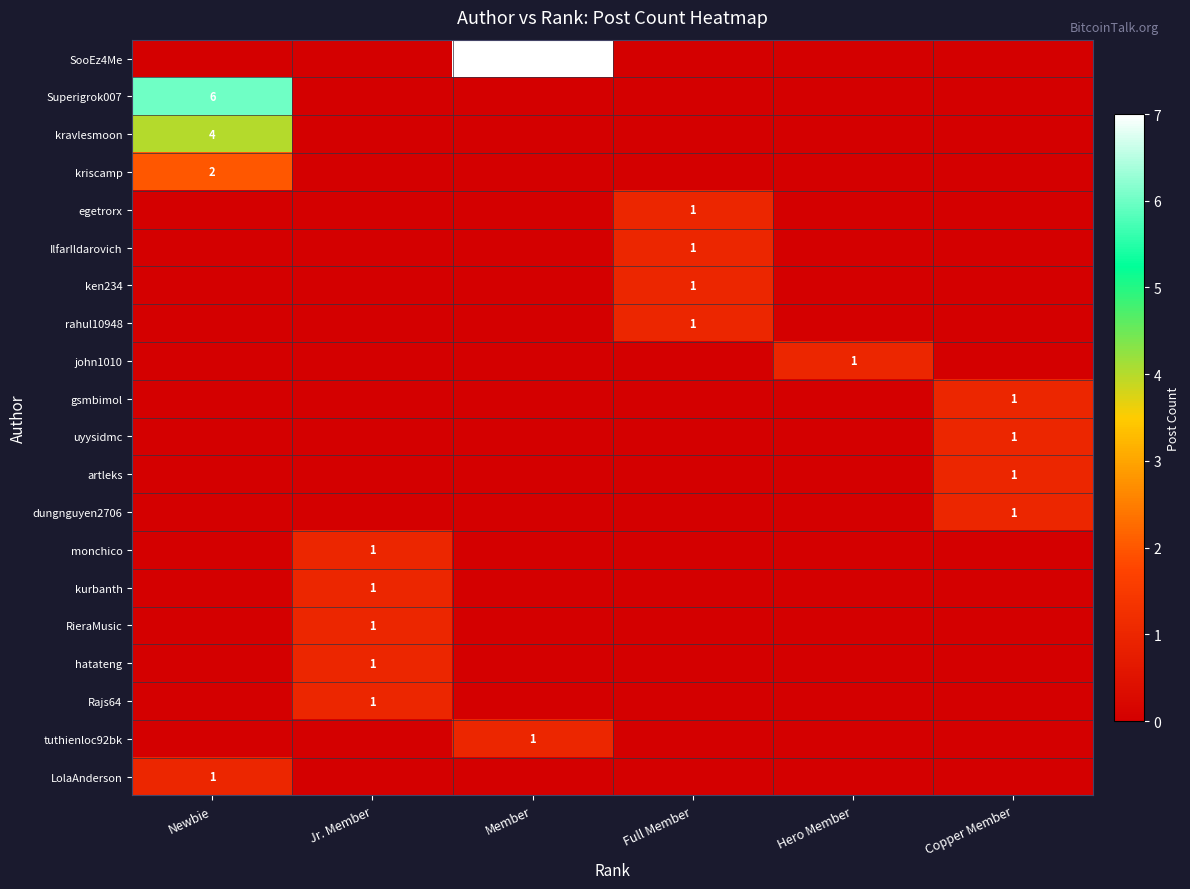

The value of gsmbimol at Copper Member is 2. True or false?

False